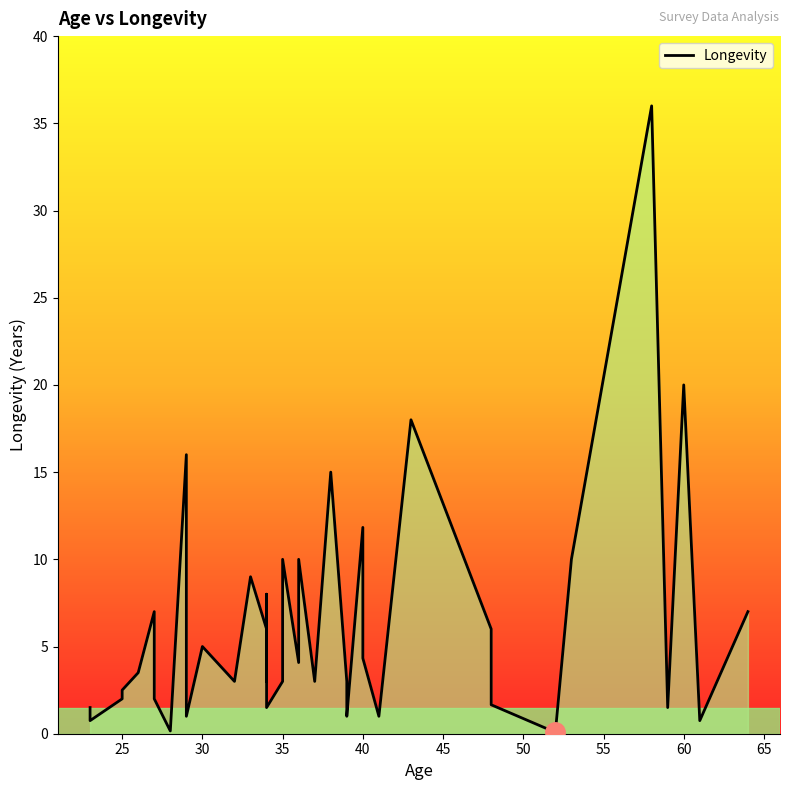

What is the smallest value displayed?

0.1